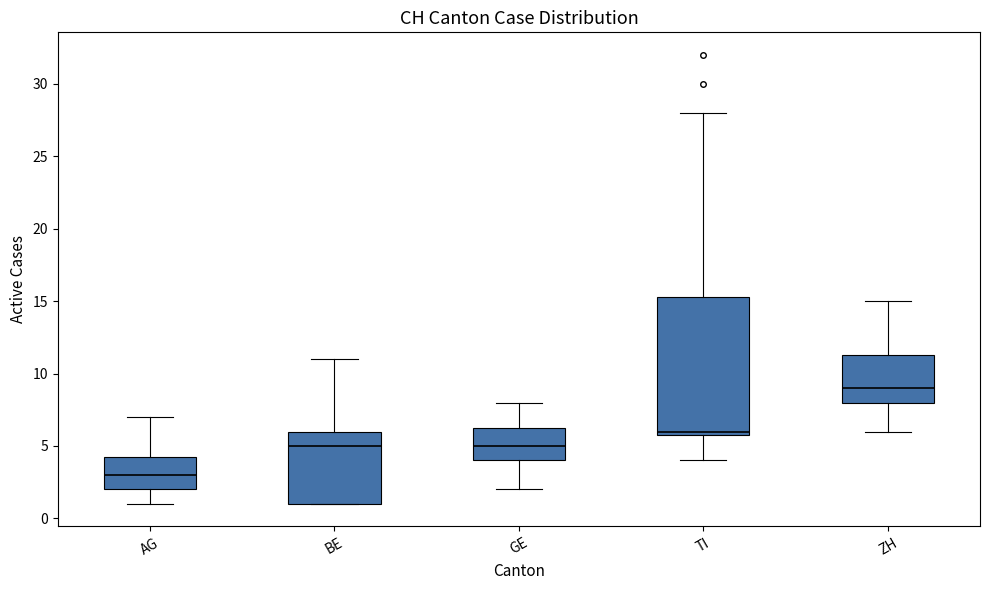

Reading left to right, read every box against the y-axis: the position of its median line, the range the box covers, and the ends of its whiskers. The values are not printed on the chart, so give them approximately, as read against the axis.

AG: median 3.0, box 2.0 to 4.5, whiskers 1.0 to 7.0
BE: median 5.0, box 1.0 to 6.0, whiskers 1.0 to 11.0
GE: median 5.0, box 4.0 to 6.5, whiskers 2.0 to 8.0
TI: median 6.0 (just above the box's lower edge), box 6.0 to 15.5, whiskers 4.0 to 28.0
ZH: median 9.0, box 8.0 to 11.5, whiskers 6.0 to 15.0